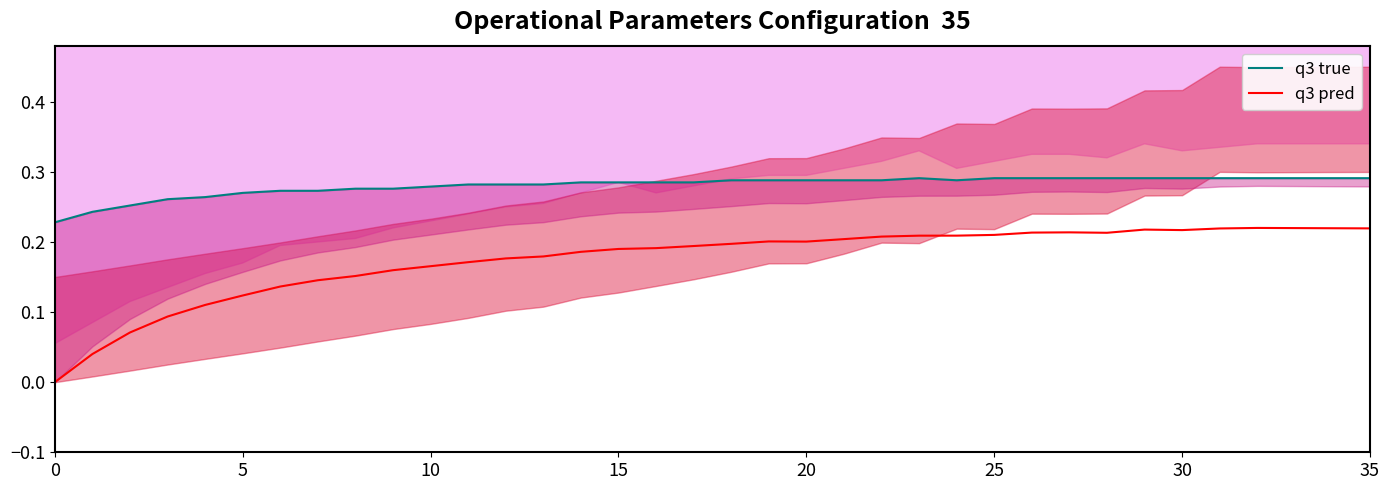

At which category is the sum across all series the highest?

32